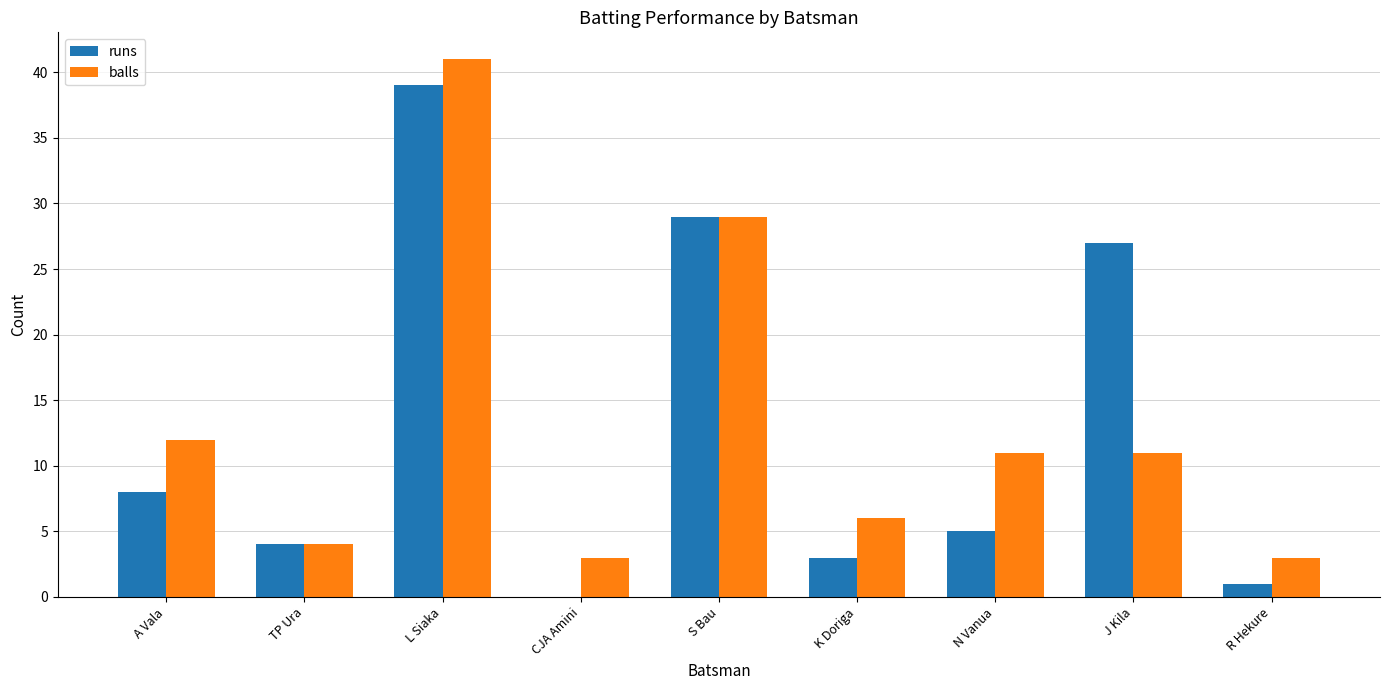

Reading right to left, list all the values displayed in this chart.

runs: 1	27	5	3	29	0	39	4	8
balls: 3	11	11	6	29	3	41	4	12